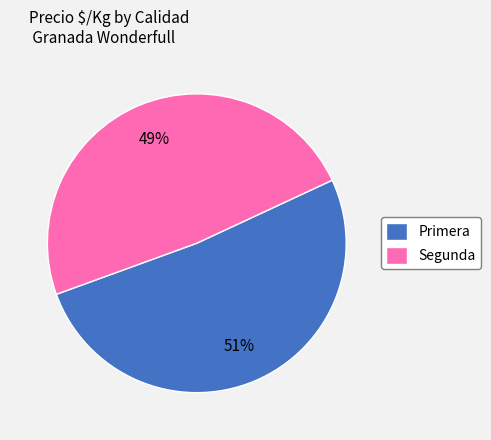

To the nearest percent, what percentage of the pie is Segunda?

49%